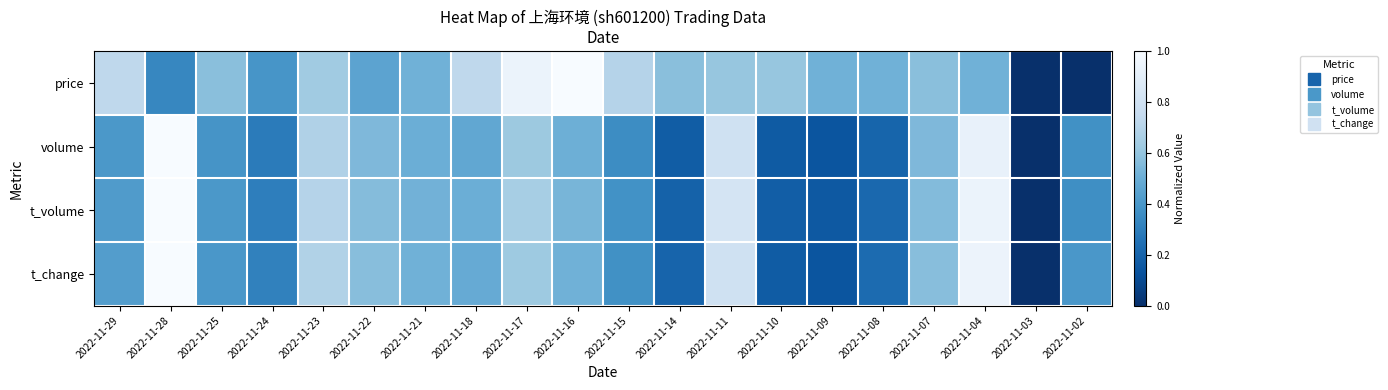

Reading left to right, what are all the values shown in this chart?

price: 2022-11-29=0.7	2022-11-28=0.3	2022-11-25=0.6	2022-11-24=0.4	2022-11-23=0.6	2022-11-22=0.5	2022-11-21=0.5	2022-11-18=0.7	2022-11-17=0.9	2022-11-16=1.0	2022-11-15=0.7	2022-11-14=0.6	2022-11-11=0.6	2022-11-10=0.6	2022-11-09=0.5	2022-11-08=0.5	2022-11-07=0.6	2022-11-04=0.5	2022-11-03=0.0	2022-11-02=0.0
volume: 2022-11-29=0.4	2022-11-28=1.0	2022-11-25=0.4	2022-11-24=0.3	2022-11-23=0.7	2022-11-22=0.5	2022-11-21=0.5	2022-11-18=0.5	2022-11-17=0.6	2022-11-16=0.5	2022-11-15=0.4	2022-11-14=0.2	2022-11-11=0.8	2022-11-10=0.2	2022-11-09=0.1	2022-11-08=0.2	2022-11-07=0.5	2022-11-04=0.9	2022-11-03=0.0	2022-11-02=0.4
t_volume: 2022-11-29=0.4	2022-11-28=1.0	2022-11-25=0.4	2022-11-24=0.3	2022-11-23=0.7	2022-11-22=0.6	2022-11-21=0.5	2022-11-18=0.5	2022-11-17=0.7	2022-11-16=0.5	2022-11-15=0.4	2022-11-14=0.2	2022-11-11=0.8	2022-11-10=0.2	2022-11-09=0.2	2022-11-08=0.2	2022-11-07=0.6	2022-11-04=0.9	2022-11-03=0.0	2022-11-02=0.4
t_change: 2022-11-29=0.4	2022-11-28=1.0	2022-11-25=0.4	2022-11-24=0.3	2022-11-23=0.7	2022-11-22=0.6	2022-11-21=0.5	2022-11-18=0.5	2022-11-17=0.6	2022-11-16=0.5	2022-11-15=0.4	2022-11-14=0.2	2022-11-11=0.8	2022-11-10=0.2	2022-11-09=0.1	2022-11-08=0.2	2022-11-07=0.6	2022-11-04=0.9	2022-11-03=0.0	2022-11-02=0.4